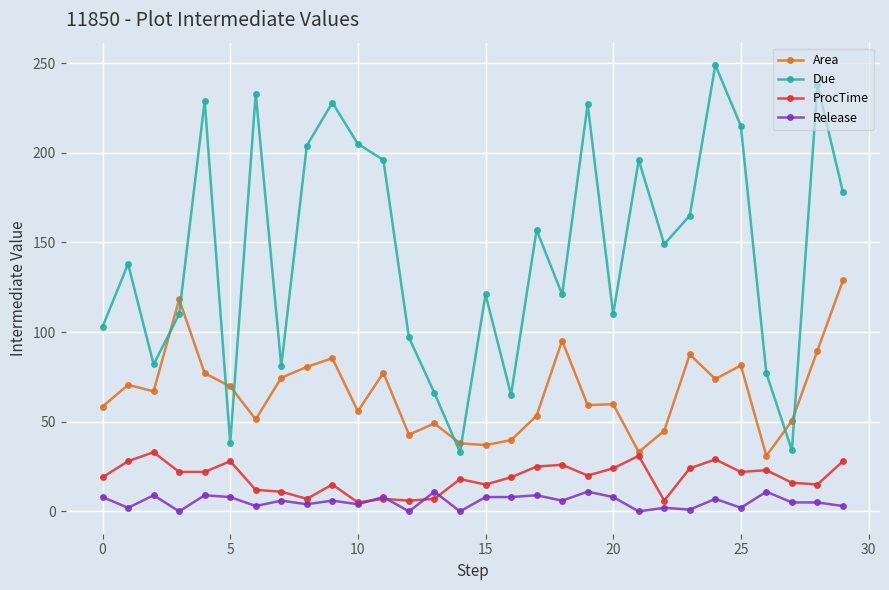

What is the value of the ProcTime point at the 29th from the left?

15.0